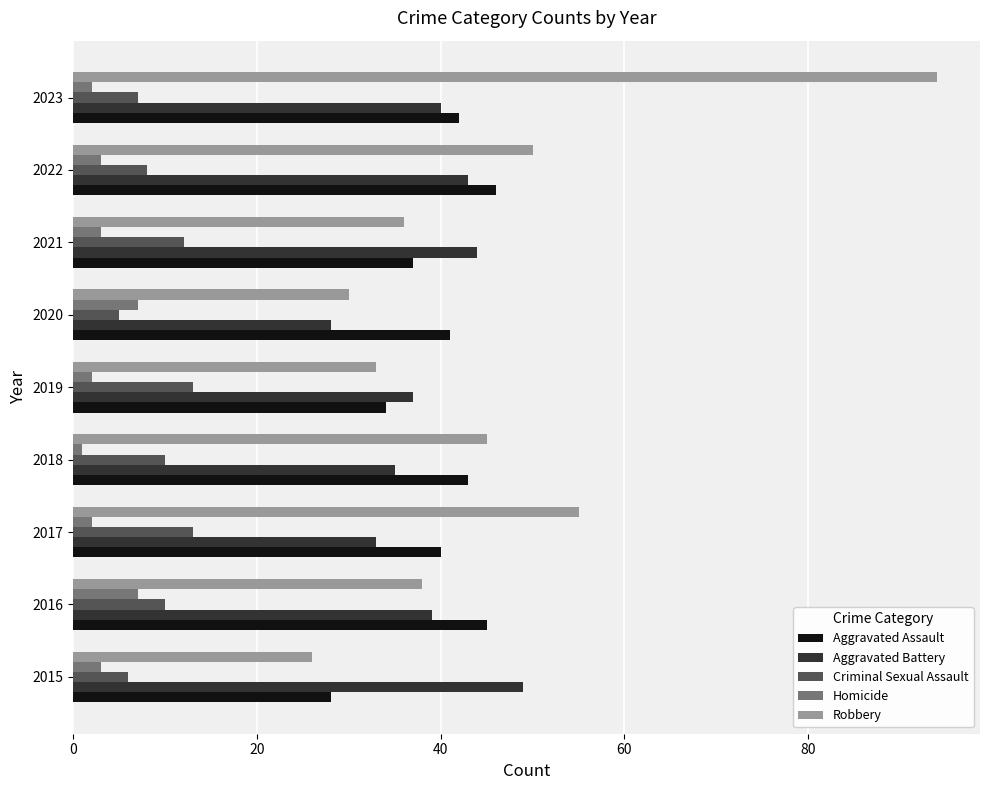

What is the maximum value for Robbery?

94